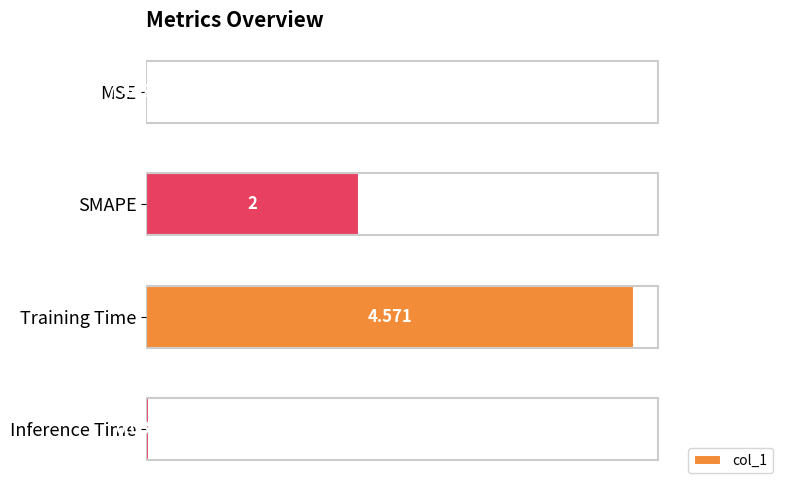

At which label is the value closest to 2?

SMAPE